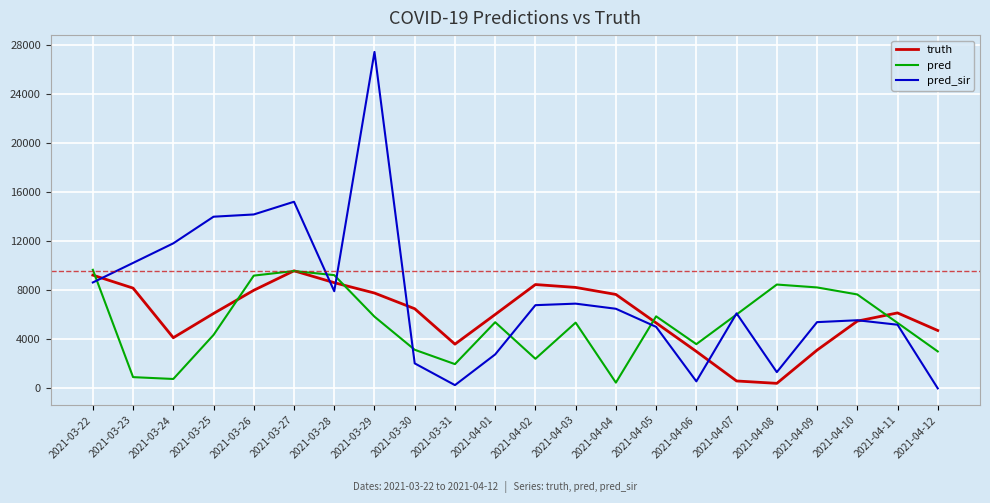

What is the maximum value shown in the chart?

27466.0